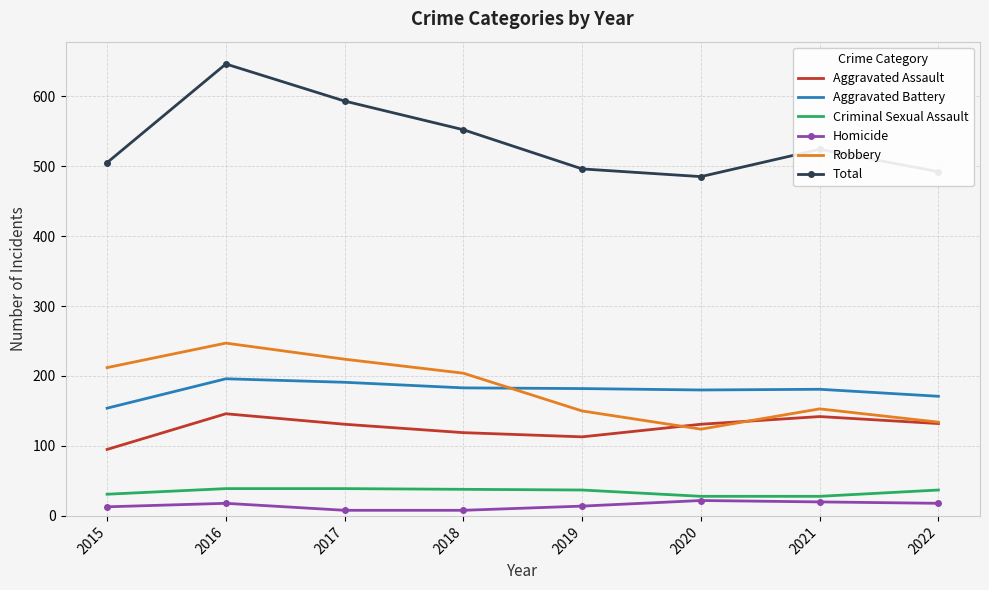

At which category is the sum across all series the highest?

2016